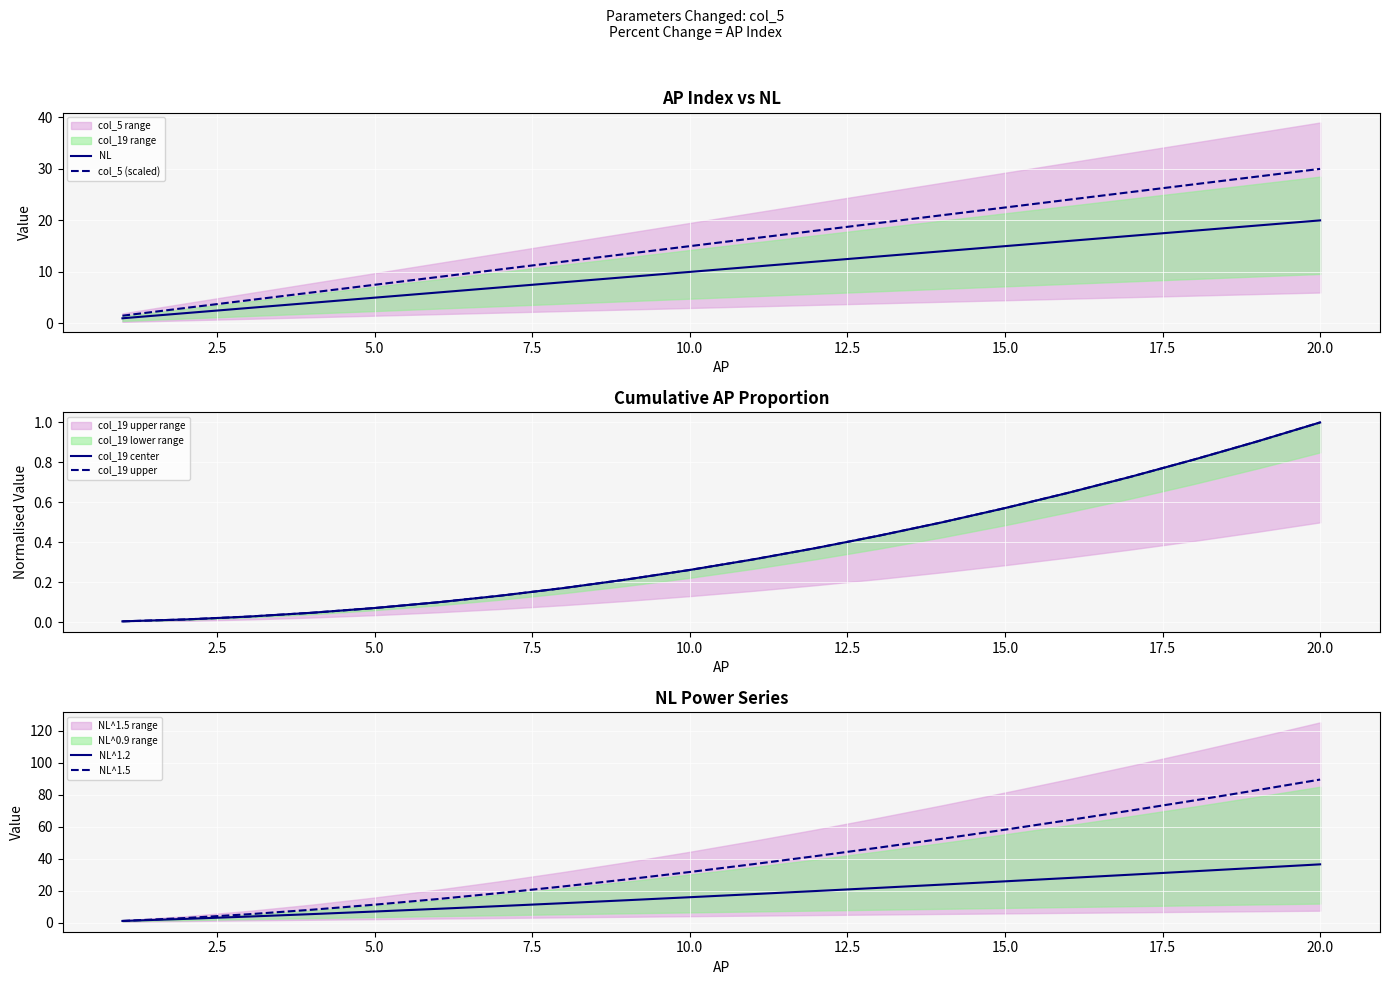

How many data points in NL^1.5 are less than 36?

10